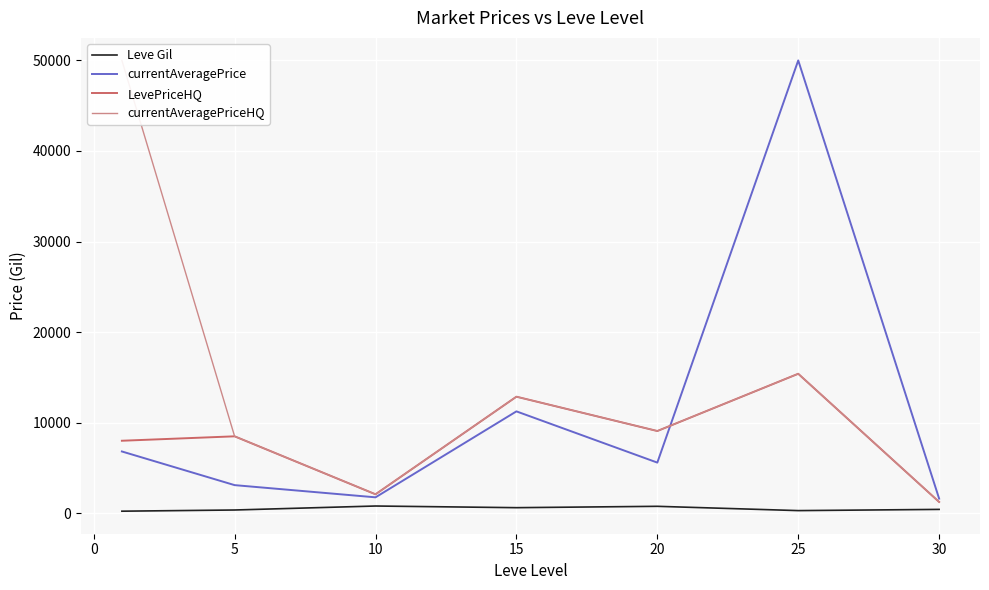

True or false: Leve Gil has more than 2 points higher than both neighbors.

False